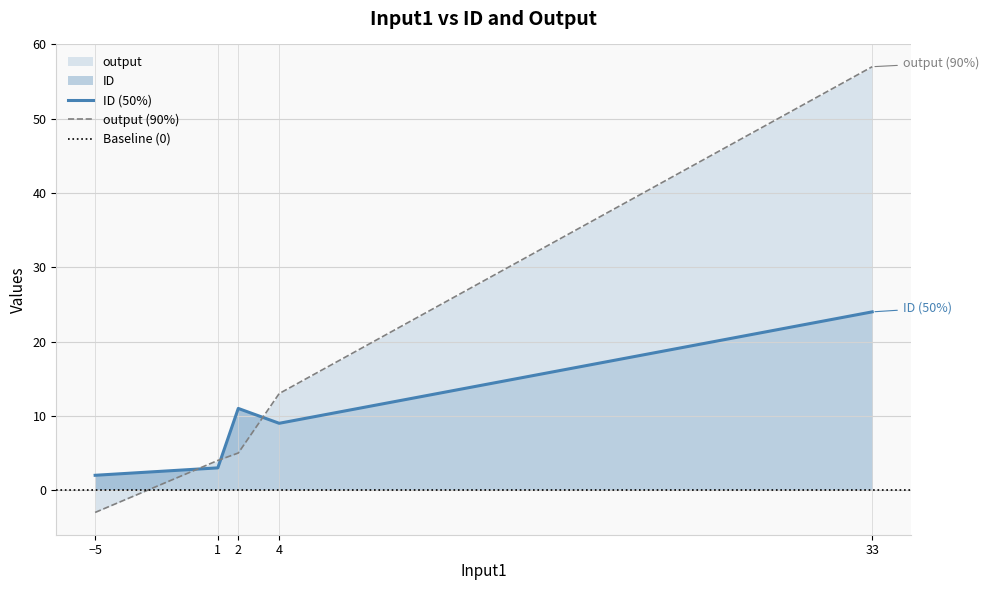

How many values in the output series exceed 5?

2